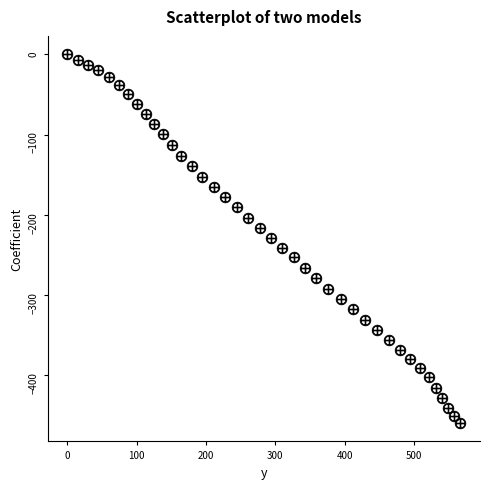

What is the range of Y values (max minus min)?

459.3